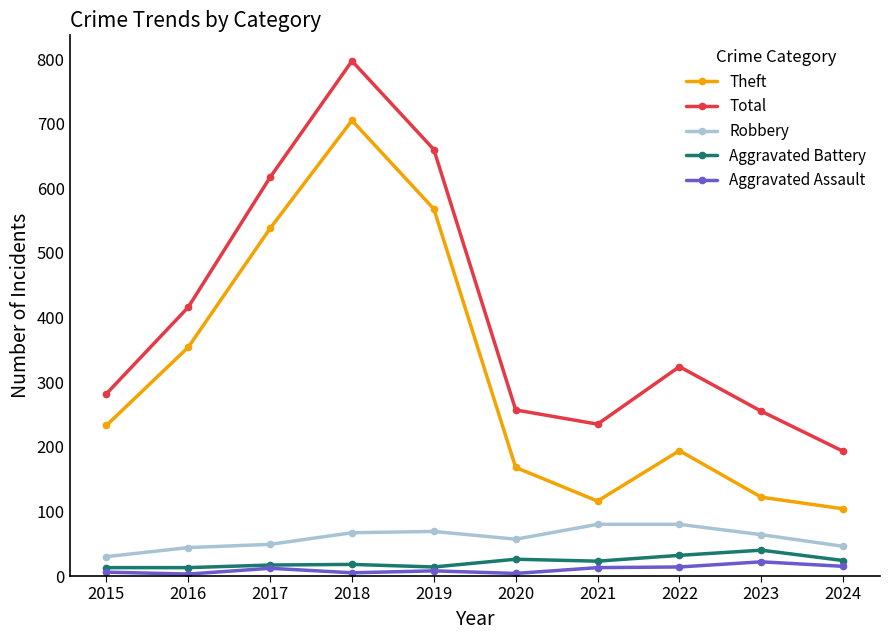

True or false: Robbery and Total intersect in this chart.

False